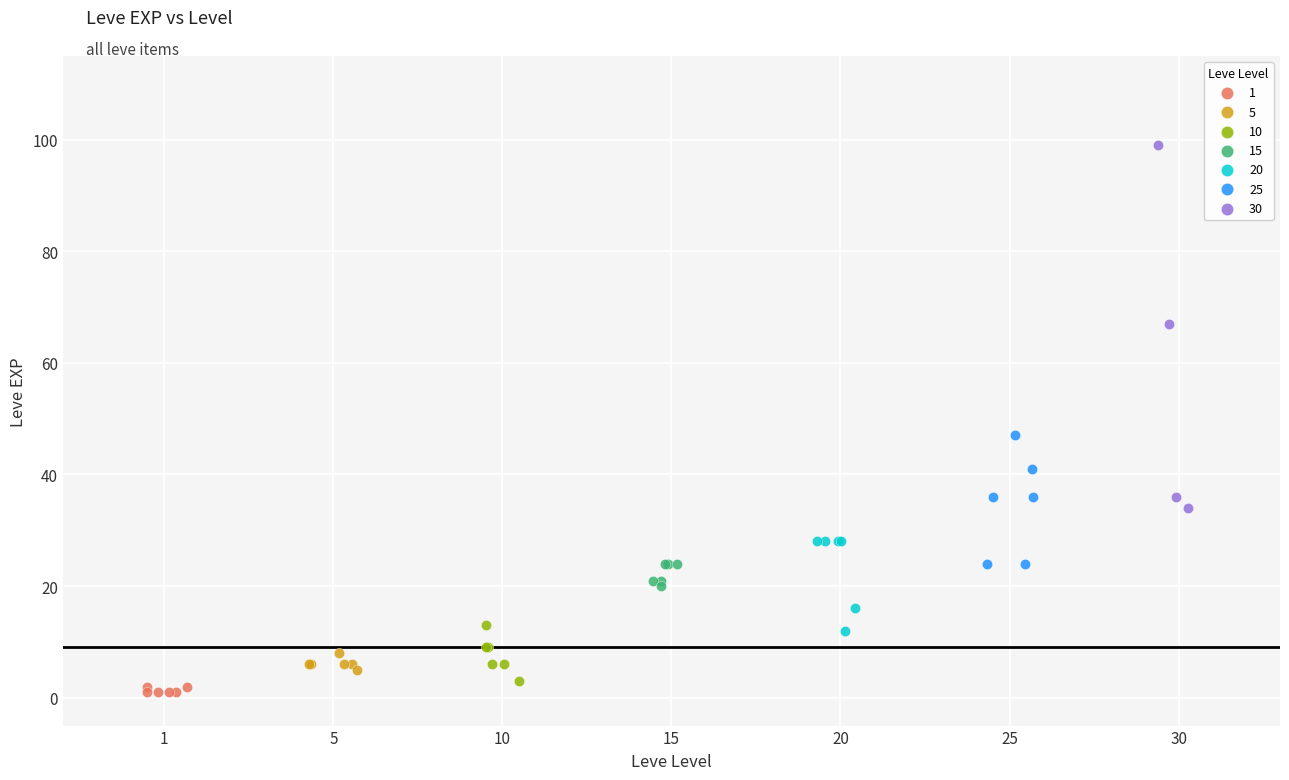

Which series reaches the maximum Y coordinate?

30